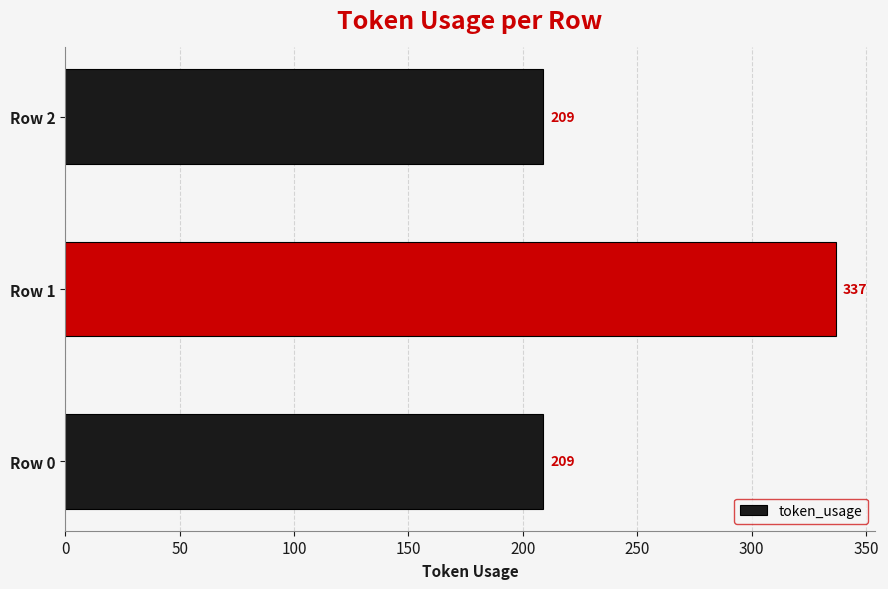

Approximately how many times larger is the value at Row 0 compared to Row 2?

1.0